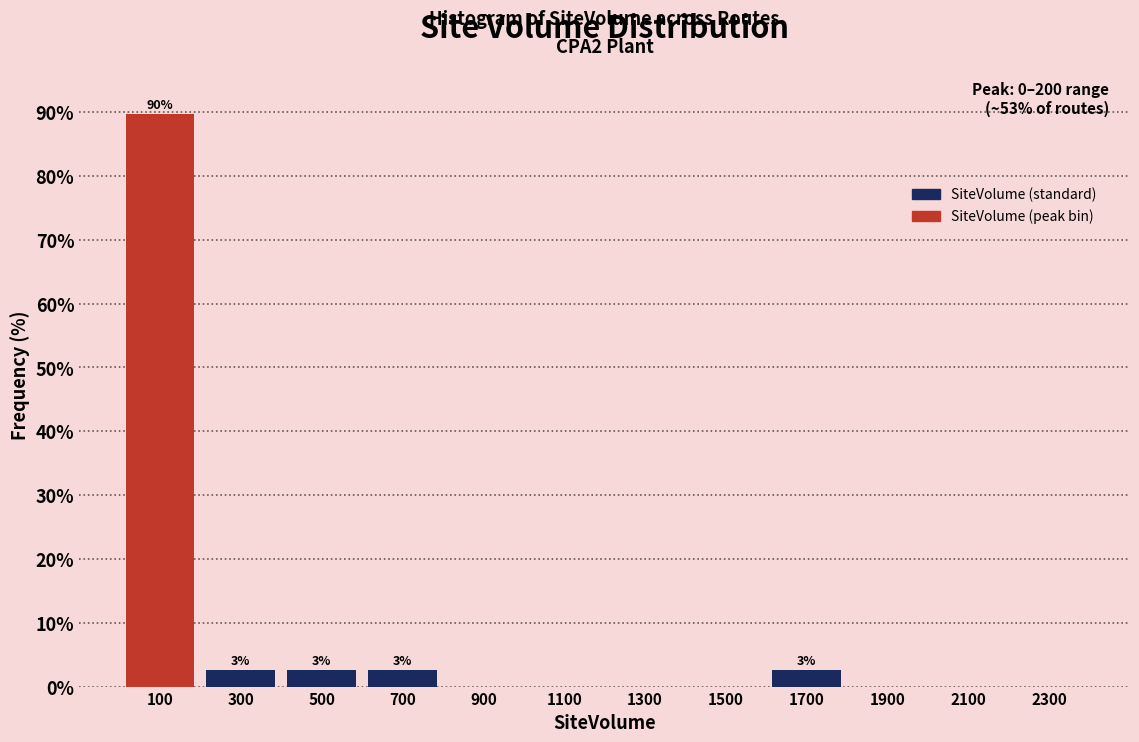

Over which range of the x-axis is the bar tallest?

0 to 200